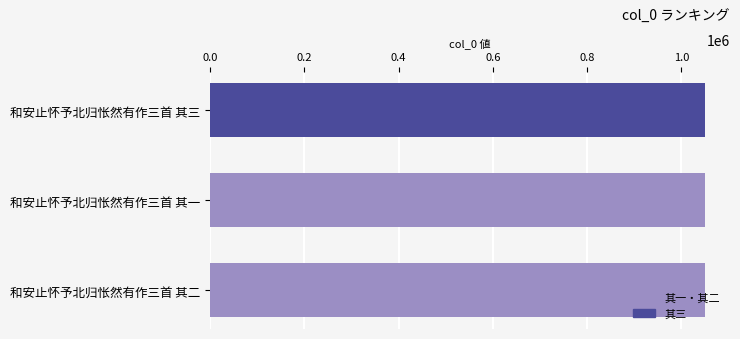

How many data points are less than 1050586?

1